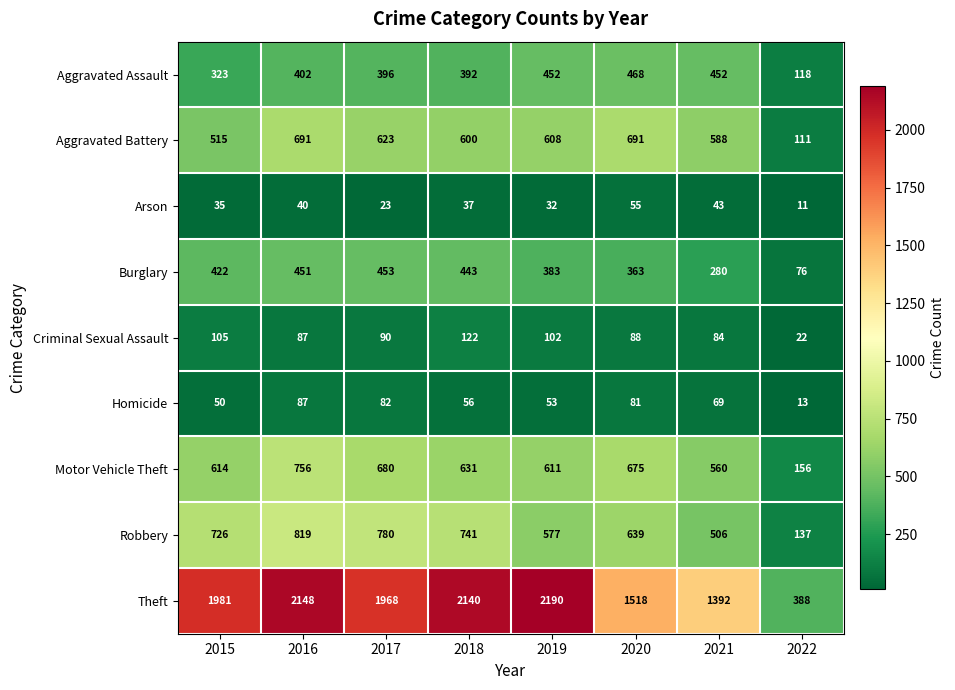

Which series has the widest spread of values?

Theft